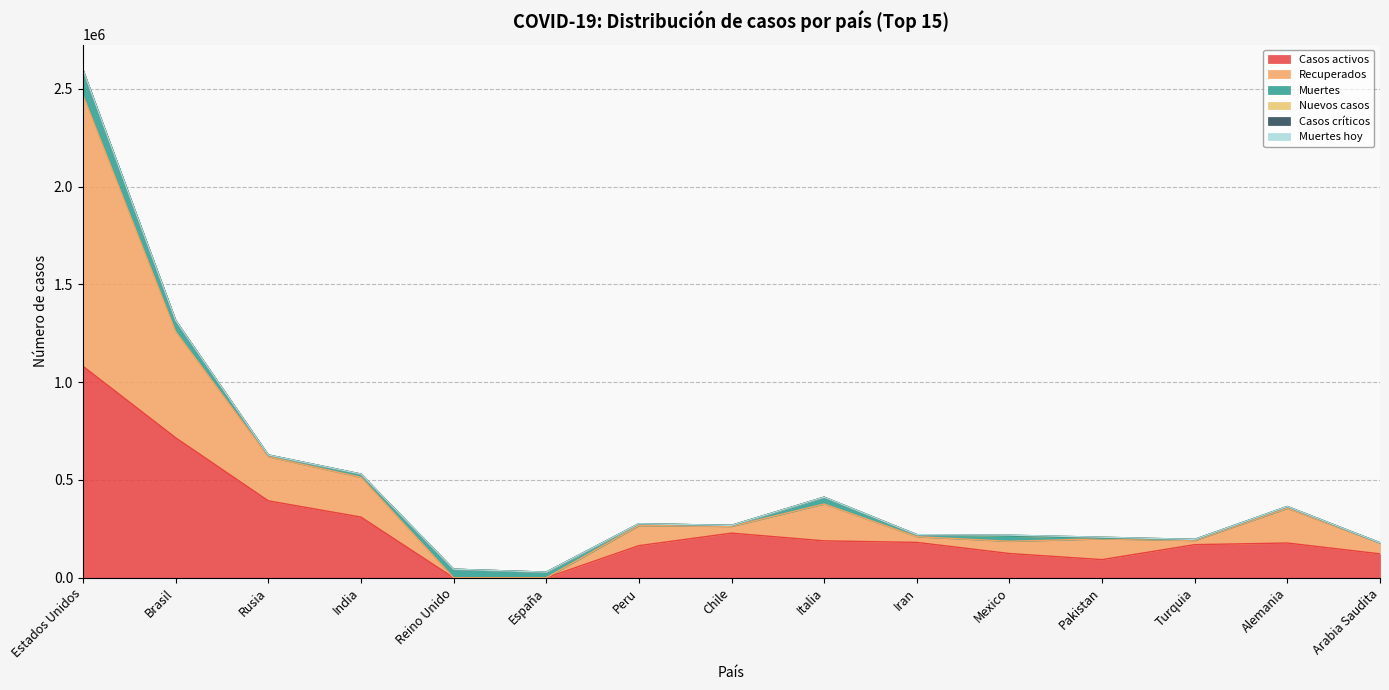

Where is the first local maximum for Muertes hoy?

India